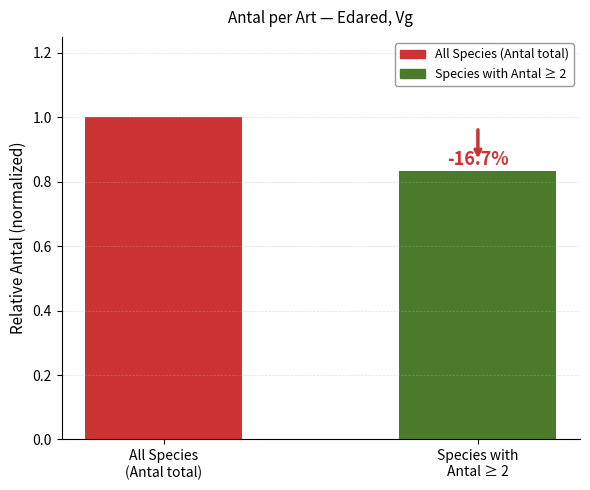

How many bars are there in total?

2